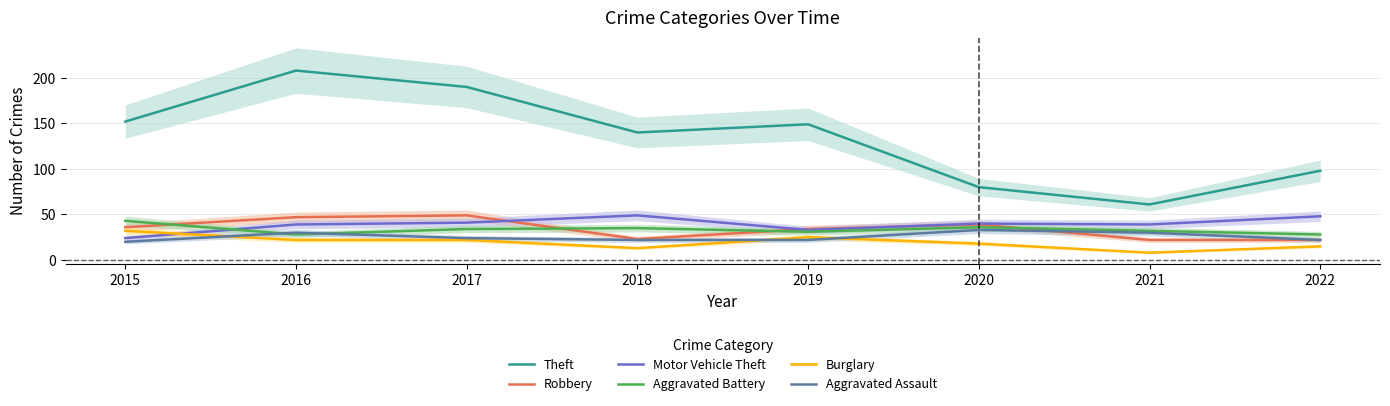

What is the value of the Robbery point at the 1st from the left?

36